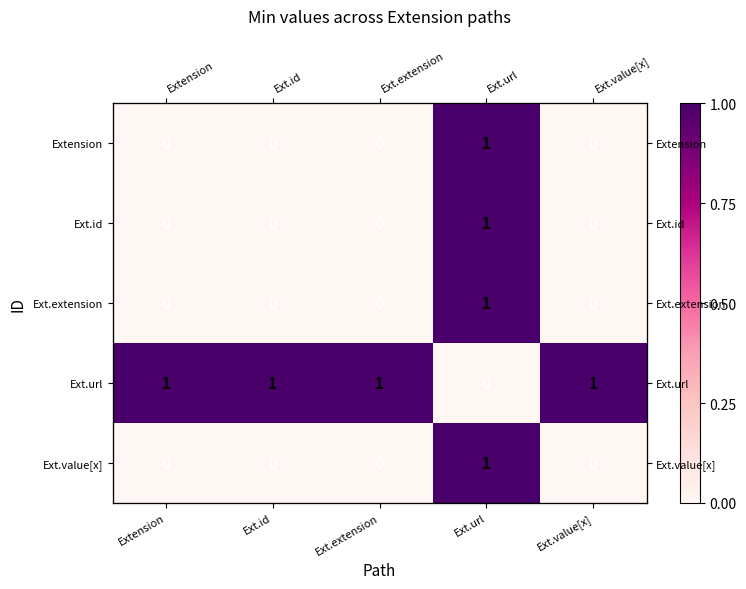

How many series are shown in this chart?

5